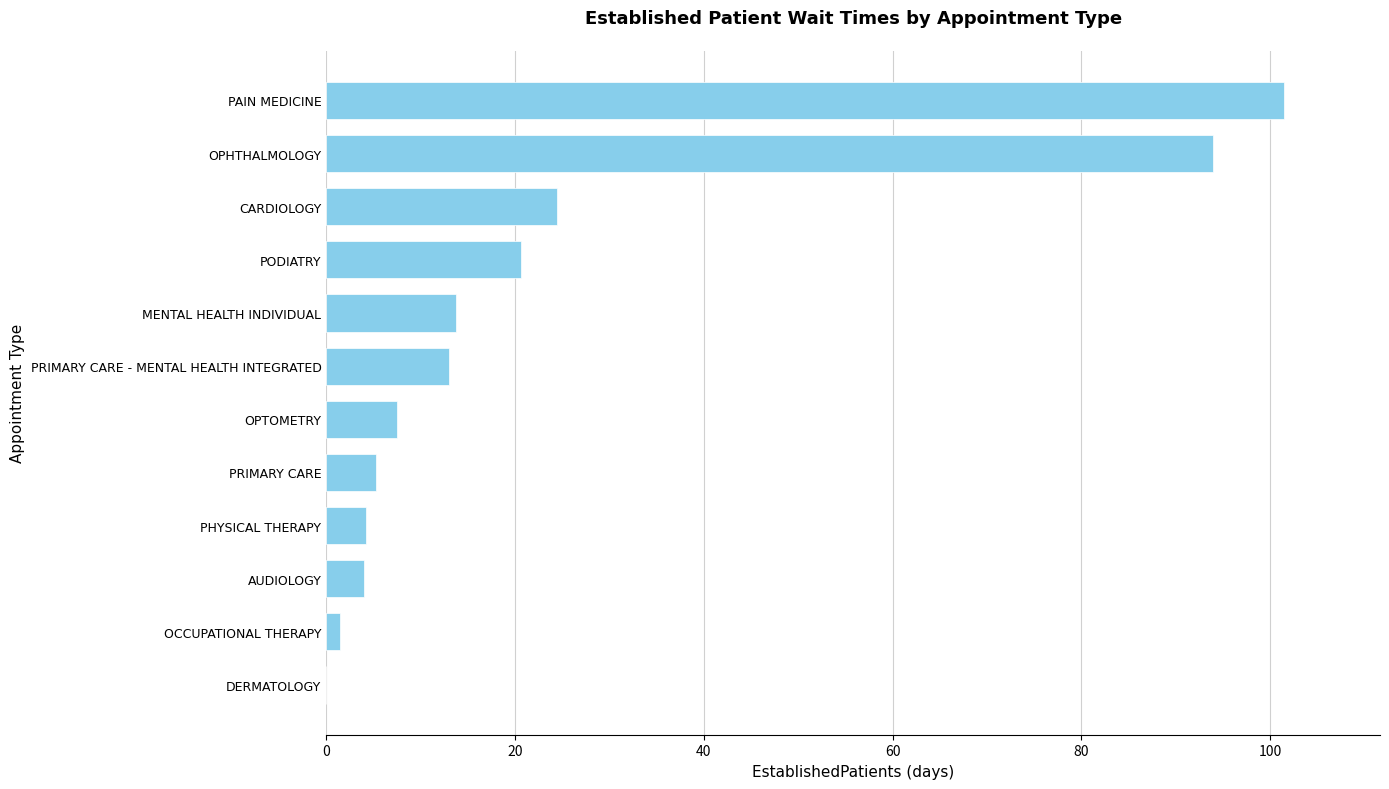

How many distinct data groups are displayed?

1